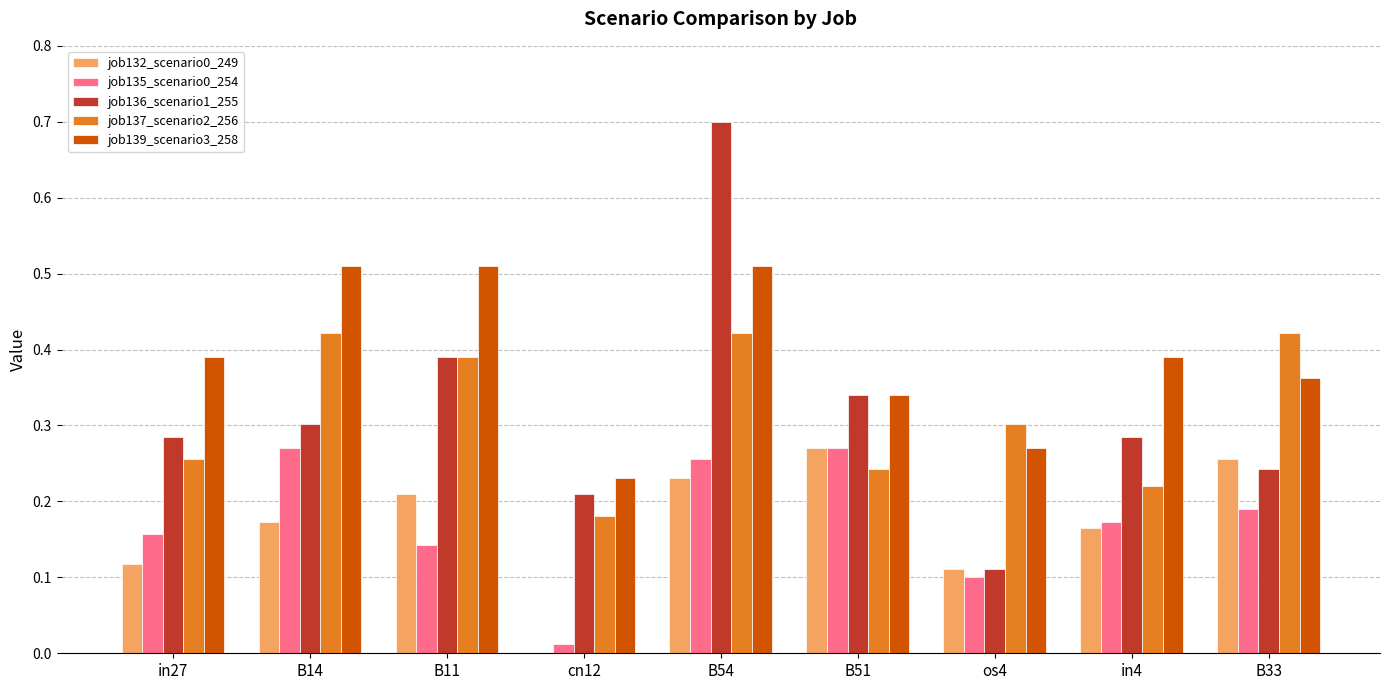

What is the sum of the job139_scenario3_258 values at B11 and B33?

0.9